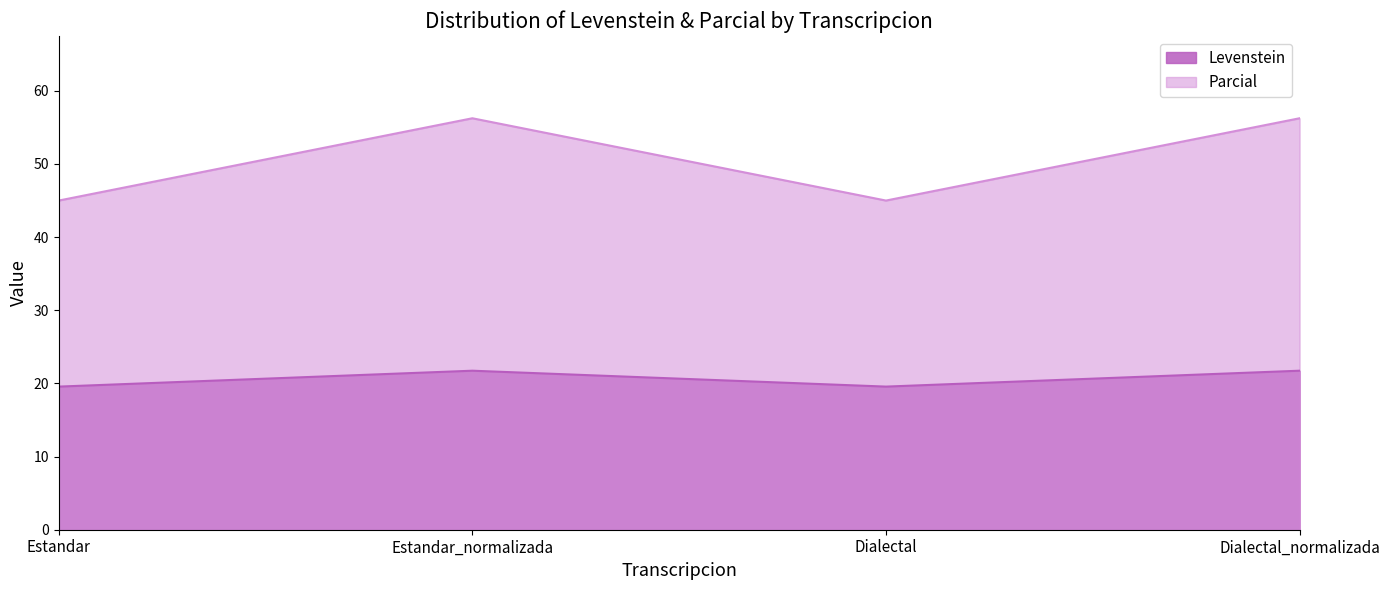

How many lines are shown in the chart?

2